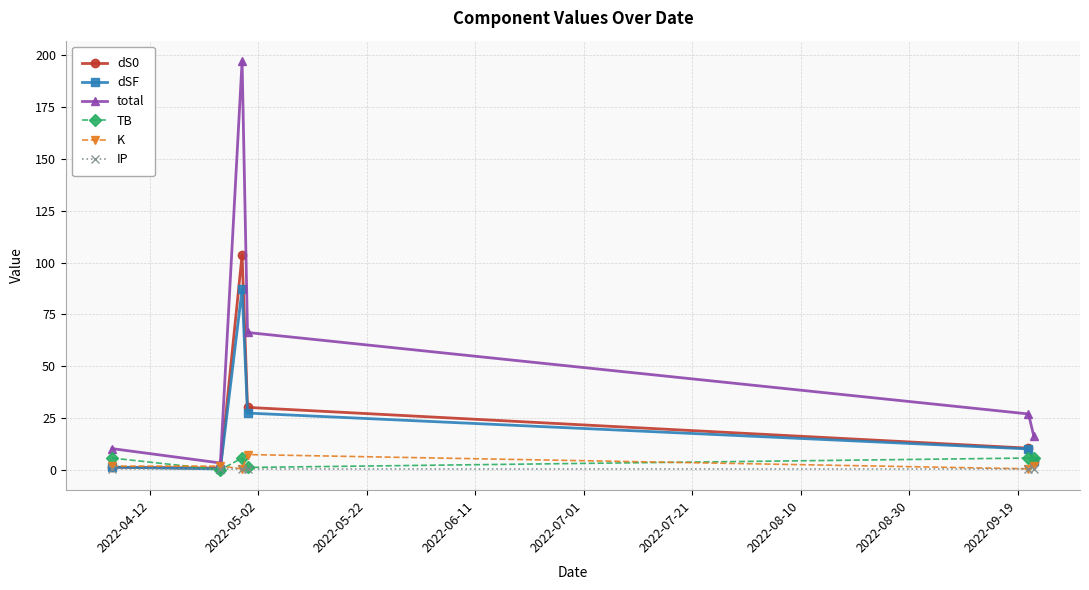

Which series has the largest range (max minus min)?

total